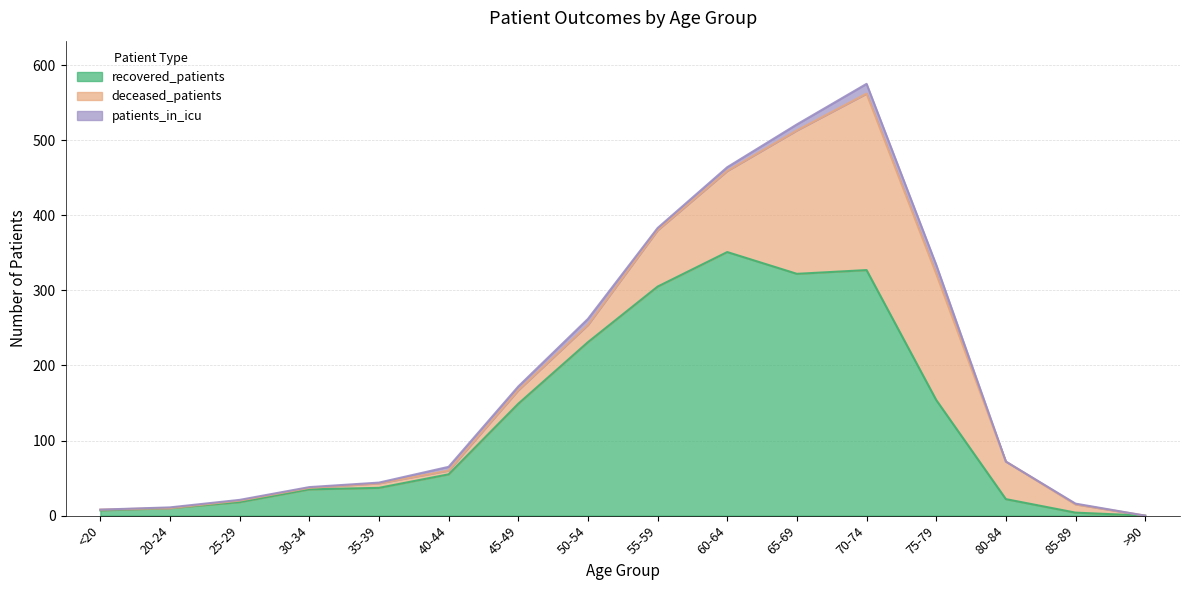

What is the label of the 11th point from the right?

40-44